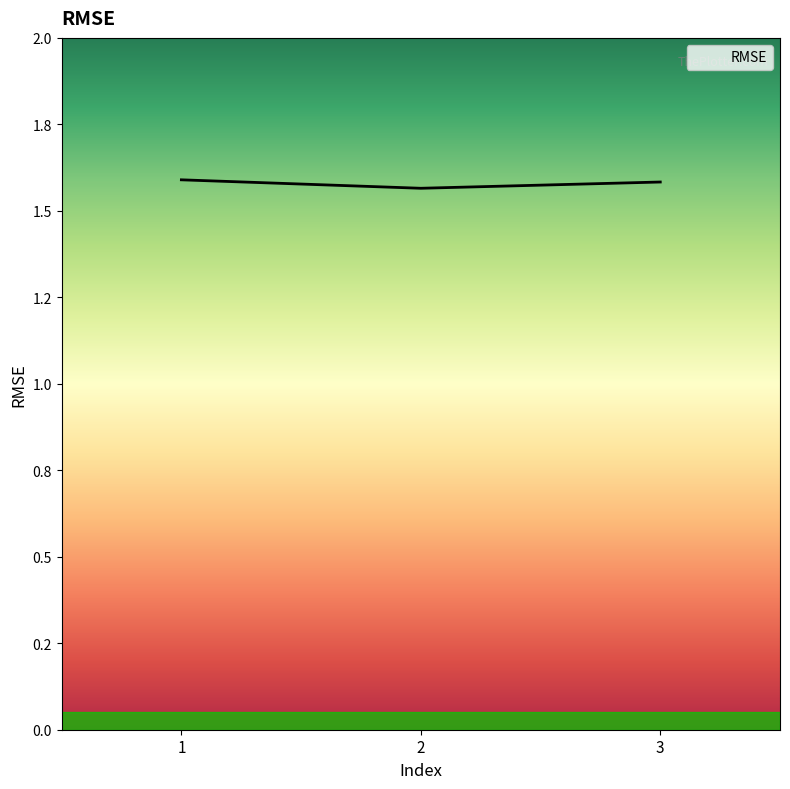

The value at 1 is 2.5. True or false?

False